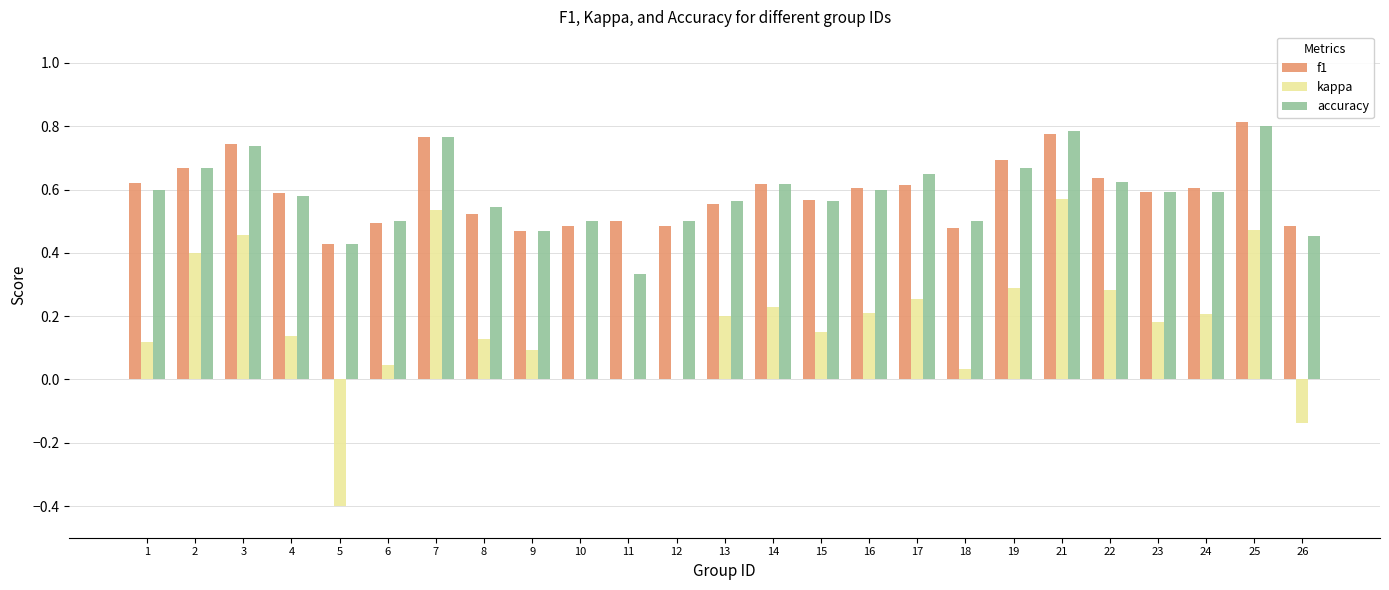

True or false: f1 has a value of 0.7 at 19.

True